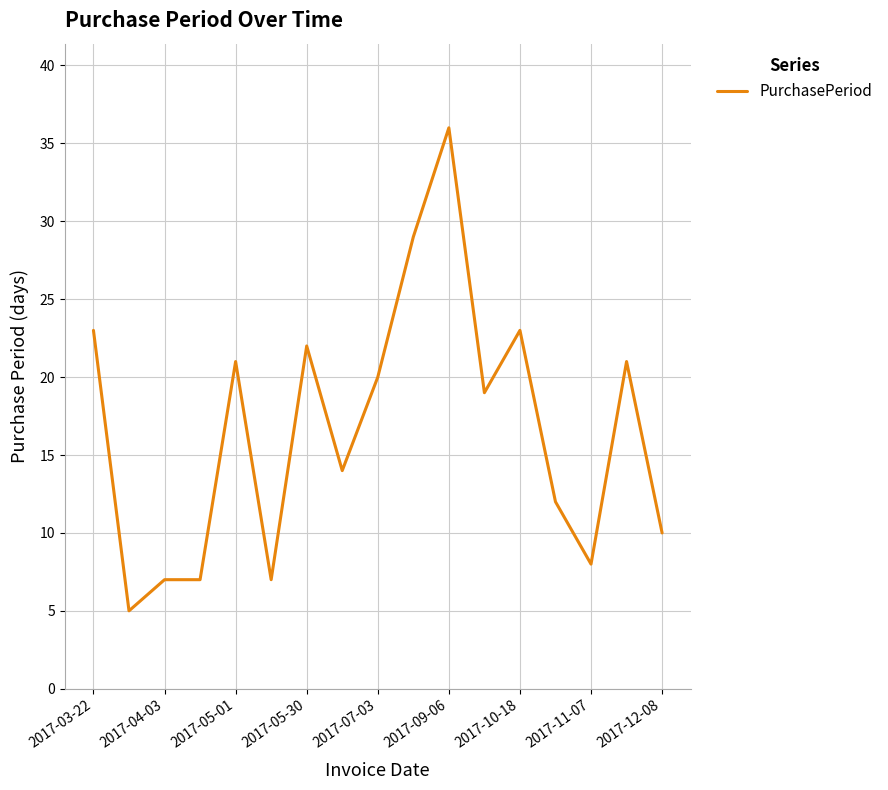

What is the greatest value displayed?

36